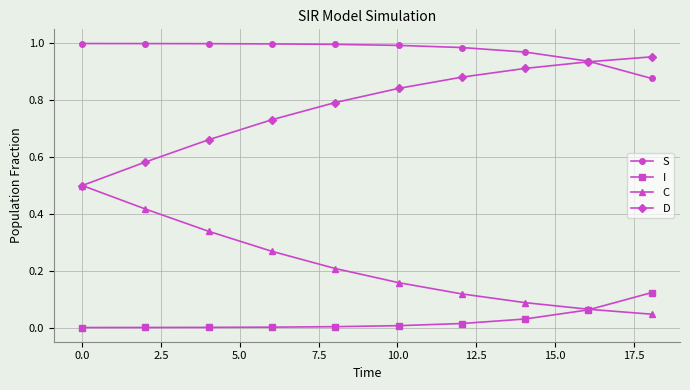

List the series in order of their overall mean, highest first.

S, D, C, I